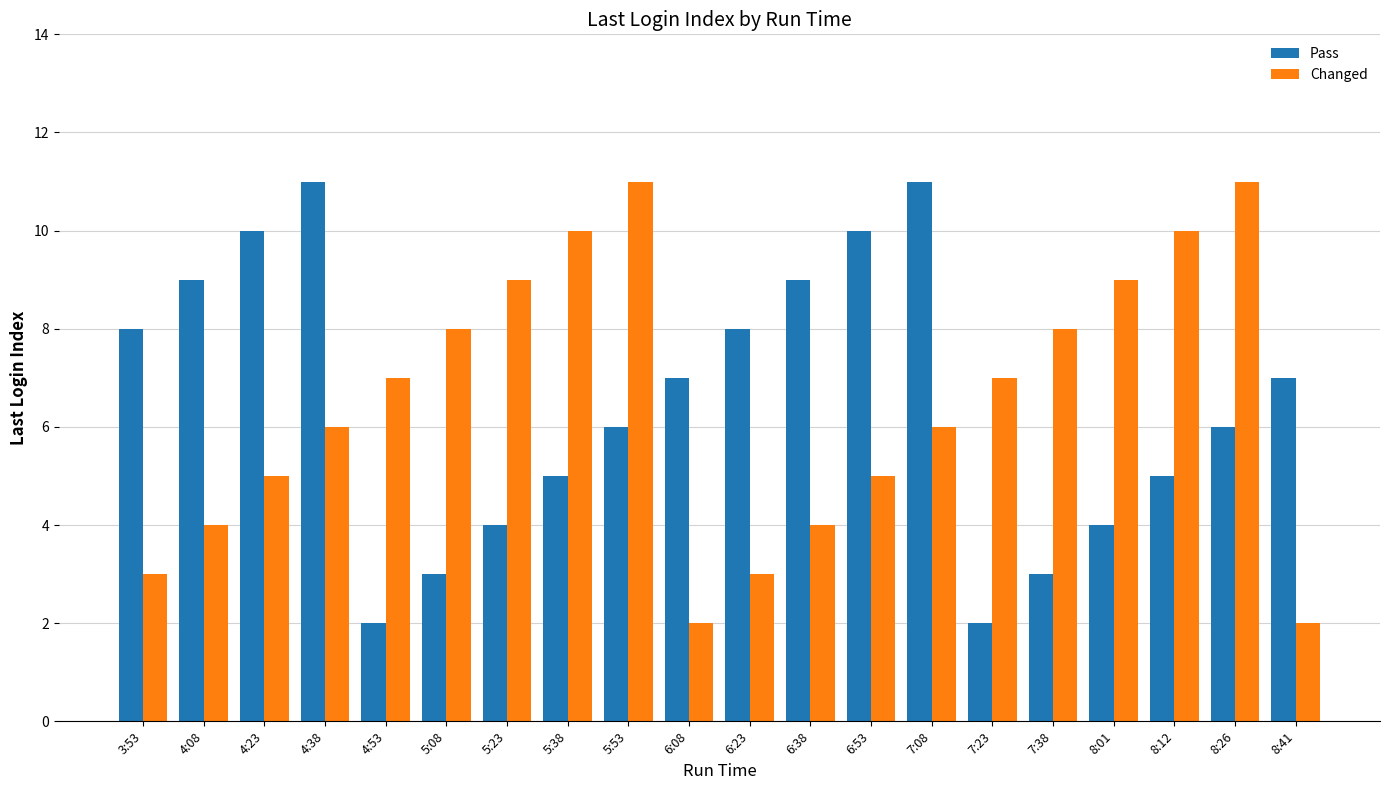

What is the minimum value shown in the chart?

2